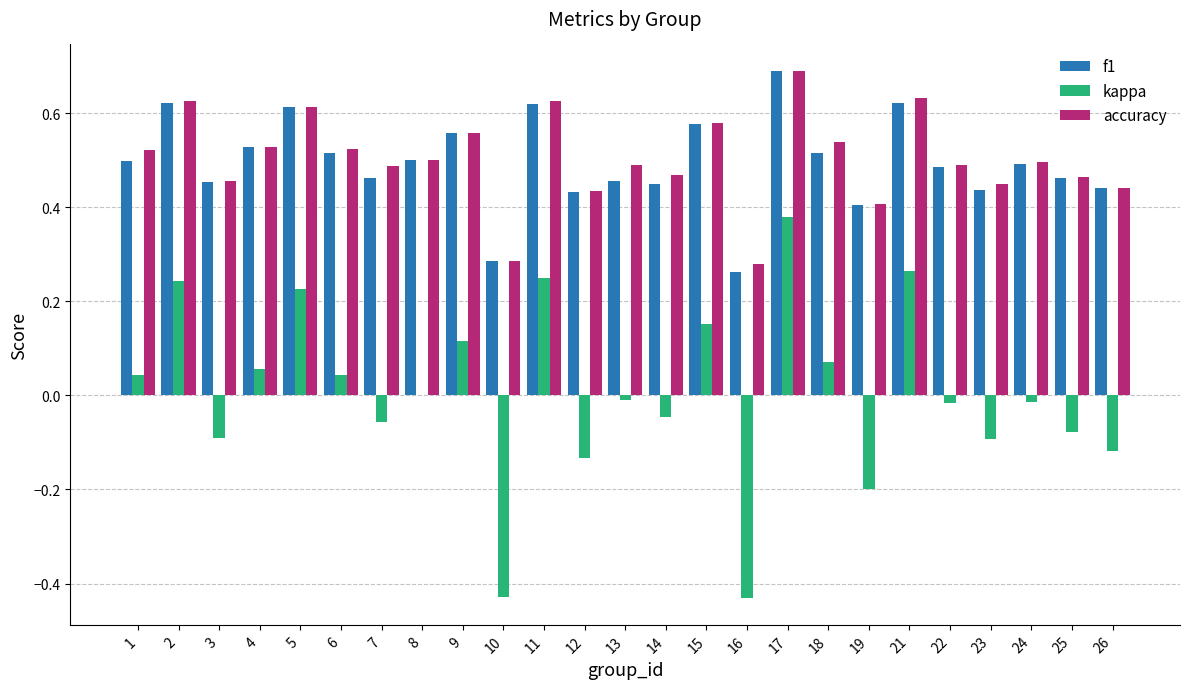

The value of accuracy at 8 is 0.3. True or false?

False